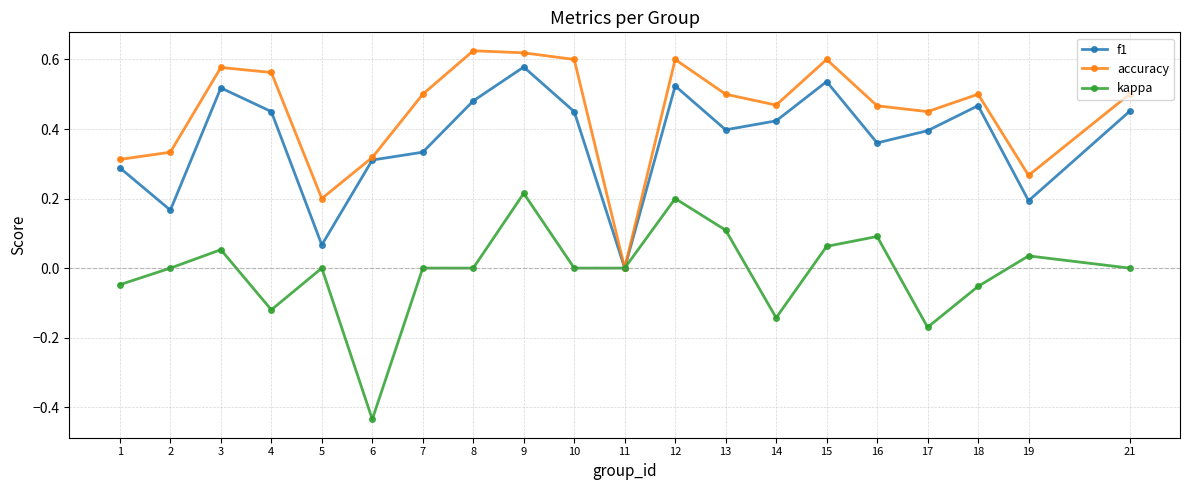

List the series in order of their overall mean, highest first.

accuracy, f1, kappa